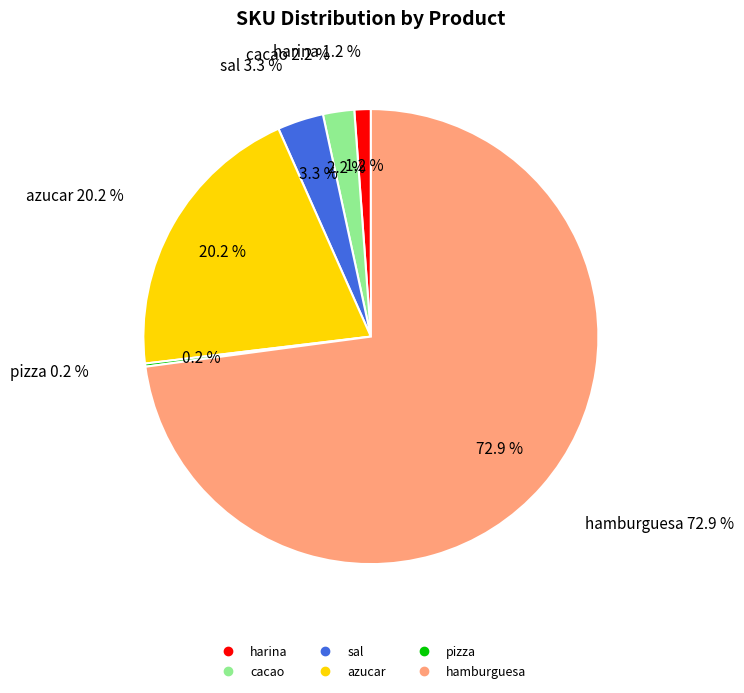

The pizza slice represents 1% of the pie. True or false?

False